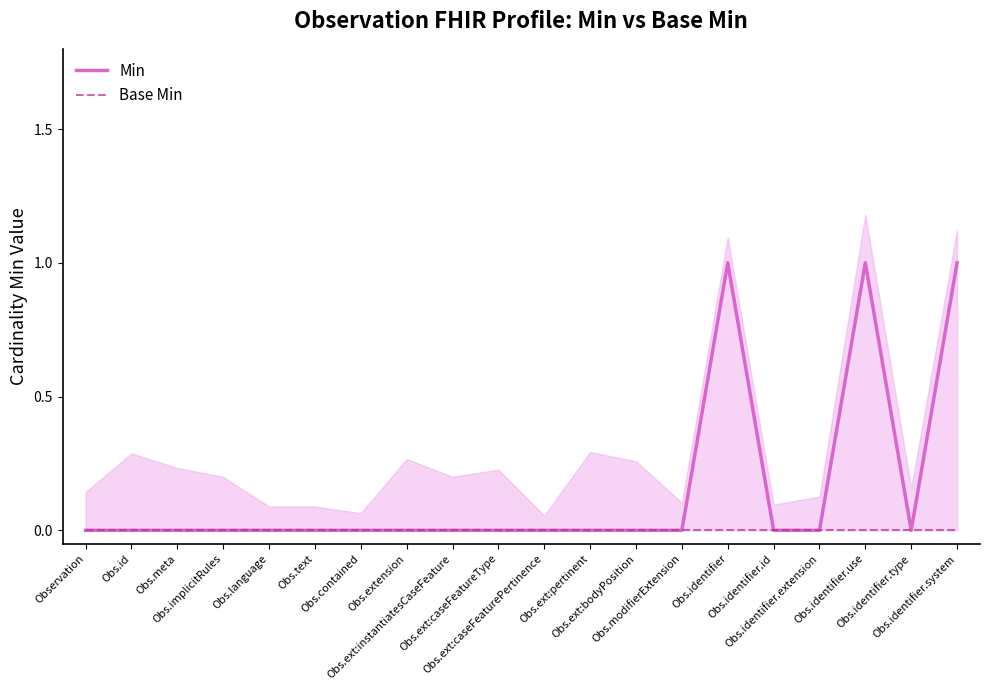

Reading left to right, list all the values displayed in this chart.

Min: 0	0	0	0	0	0	0	0	0	0	0	0	0	0	1	0	0	1	0	1
Base Min: 0	0	0	0	0	0	0	0	0	0	0	0	0	0	0	0	0	0	0	0